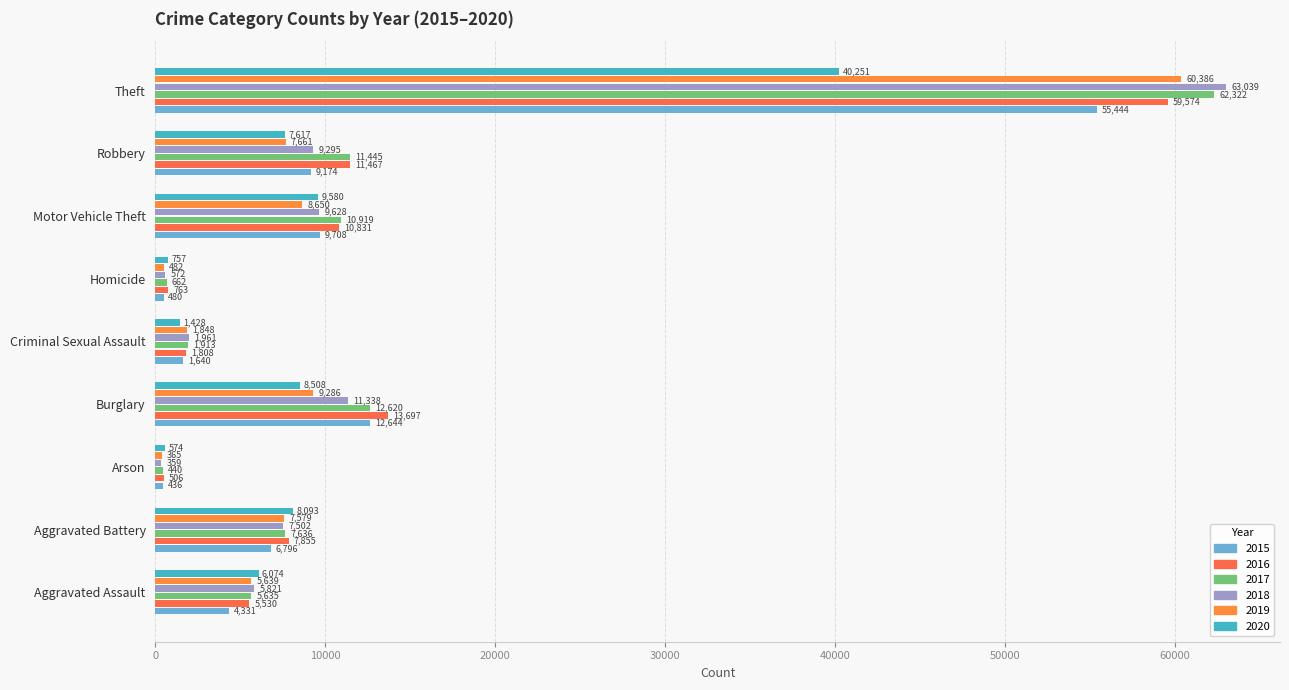

Rank the series at Homicide from highest to lowest value.

2016, 2020, 2017, 2018, 2019, 2015